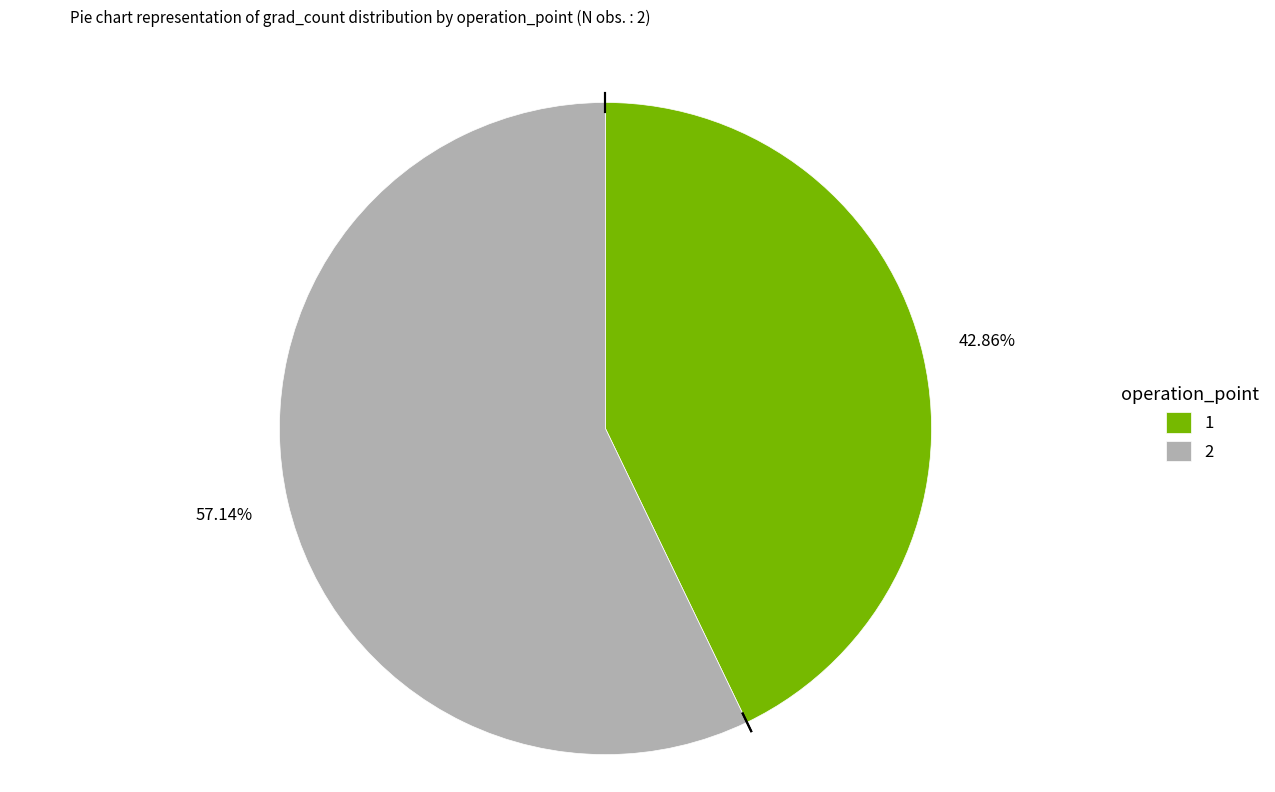

To the nearest percent, what is the difference between the largest and smallest slice percentages?

14%